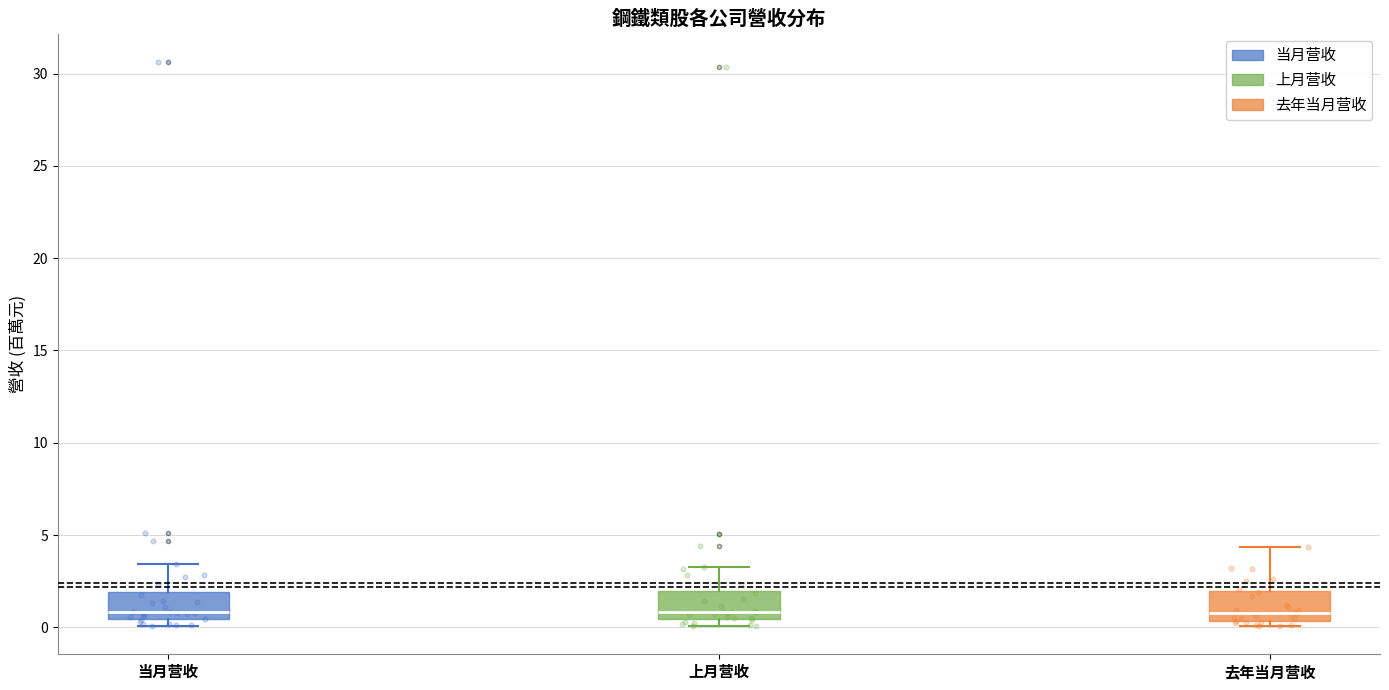

Where is the upper edge of the box for 当月营收 on the y-axis? The values are not printed on the chart, so give them approximately, as read against the axis.

2.0